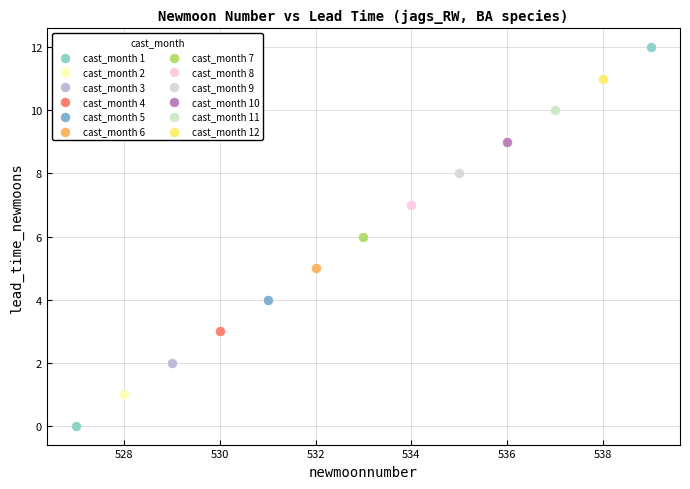

What are all the series names shown in the legend?

cast_month 1, cast_month 2, cast_month 3, cast_month 4, cast_month 5, cast_month 6, cast_month 7, cast_month 8, cast_month 9, cast_month 10, cast_month 11, cast_month 12